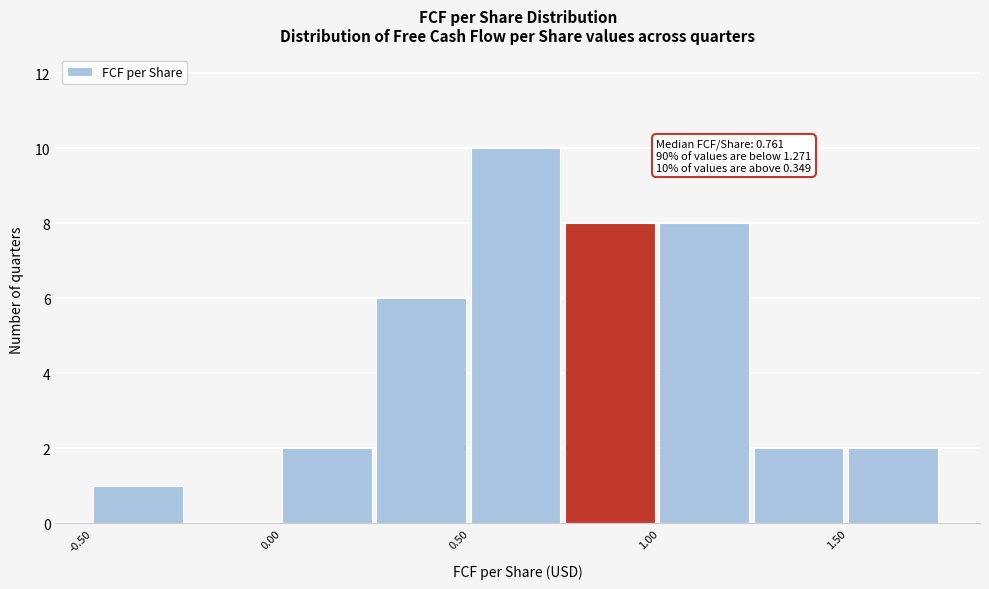

Which range on the x-axis has the tallest bar?

0.50 to 0.75